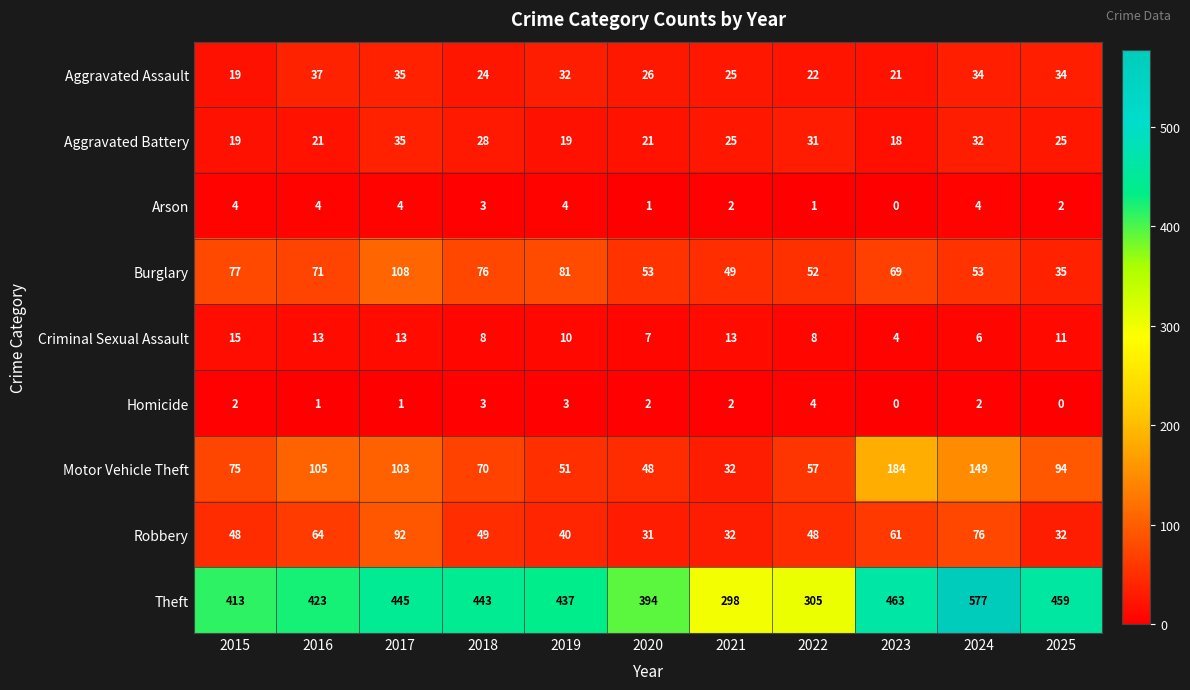

What value does the Burglary series have at 2023?

69